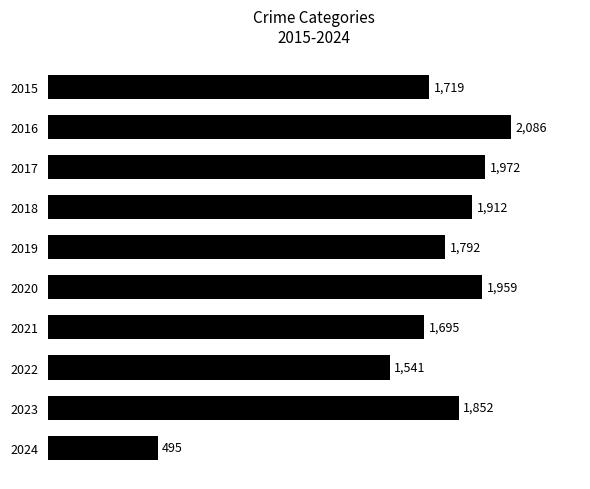

List the labels in order of value, largest first.

2016, 2017, 2020, 2018, 2023, 2019, 2015, 2021, 2022, 2024